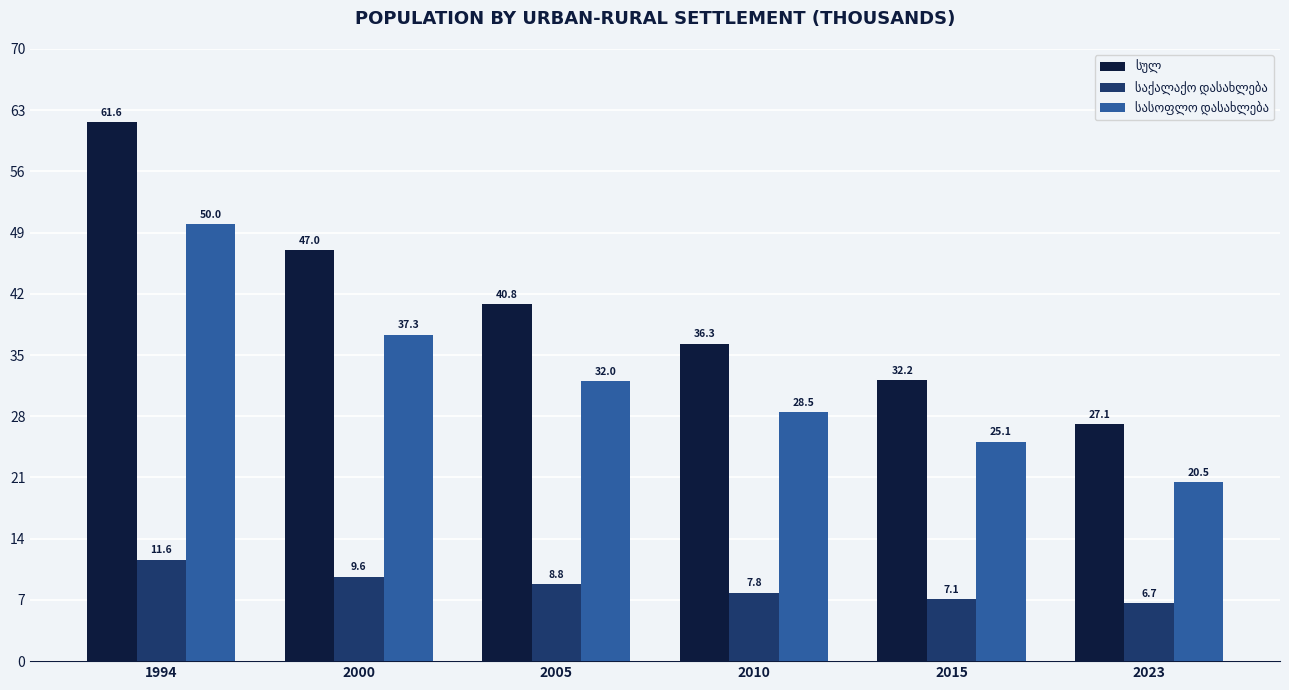

Which label corresponds to the largest value in the chart?

1994